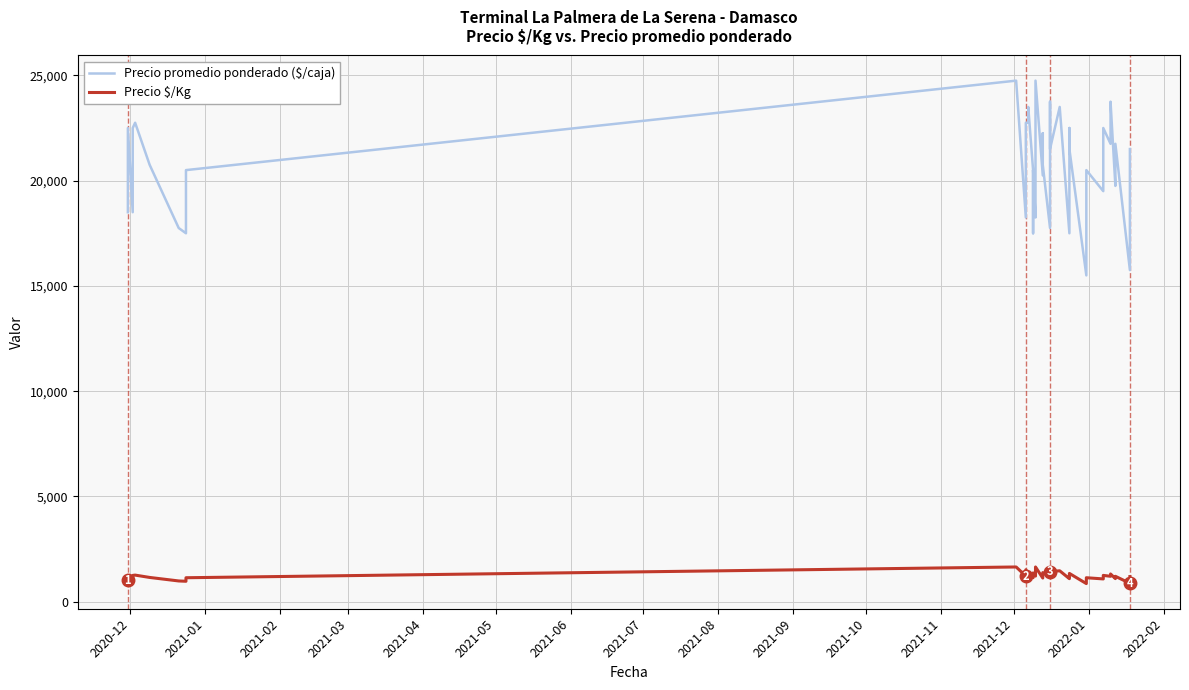

What is the difference between the maximum and second lowest values in the Precio $/Kg series?

775